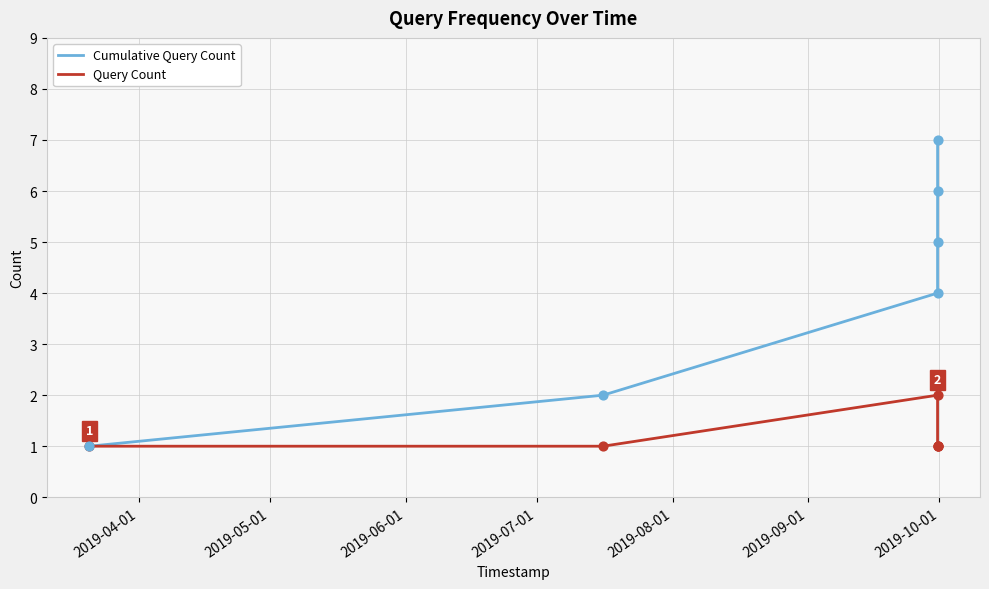

Which series has the largest range (max minus min)?

Cumulative Query Count